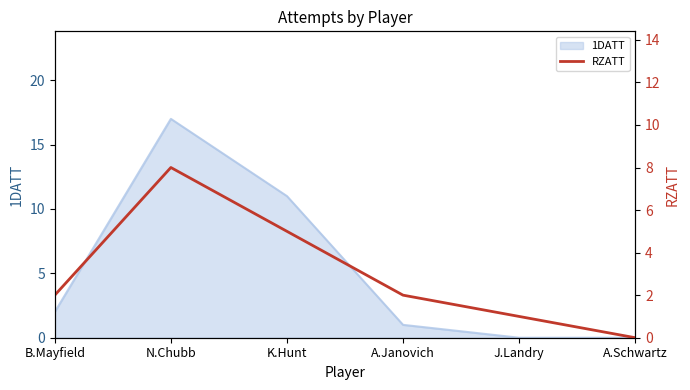

What is the approximate value at B.Mayfield?

2